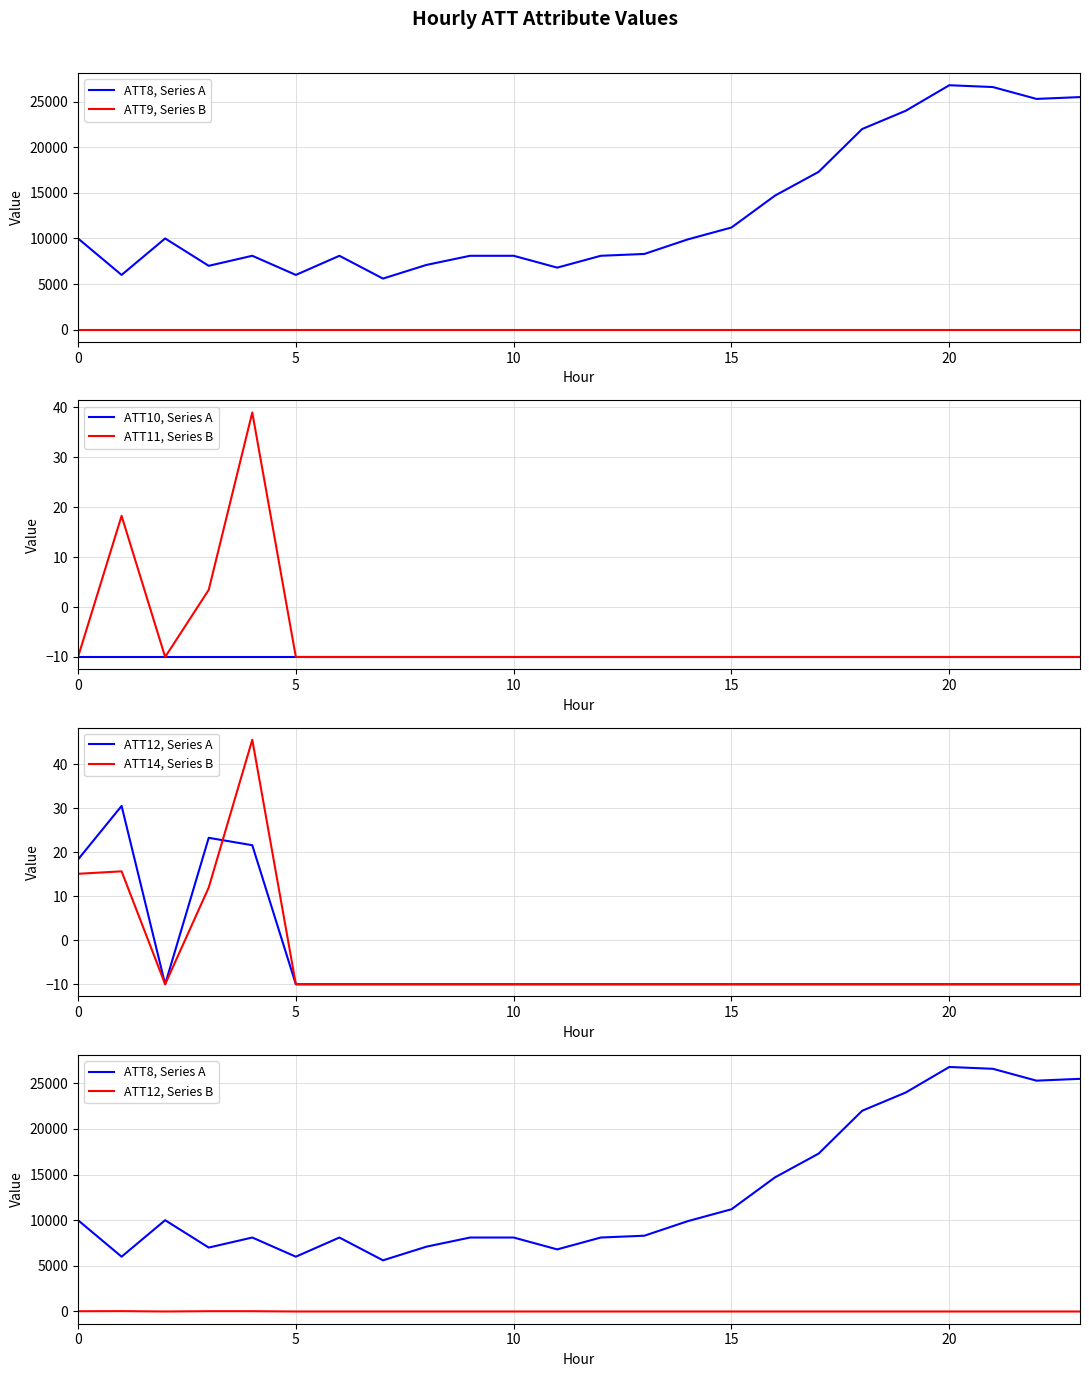

Between 4 and 9, which is larger?

4